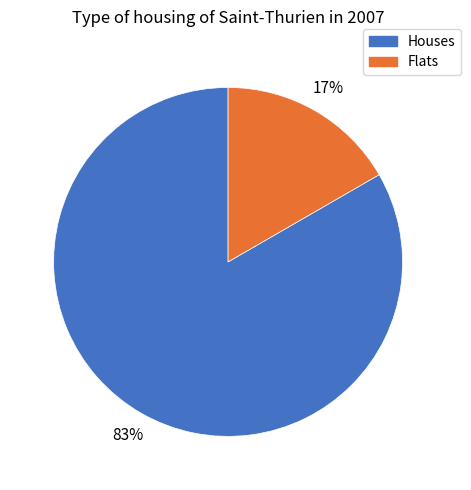

How many slices are in this pie chart?

2